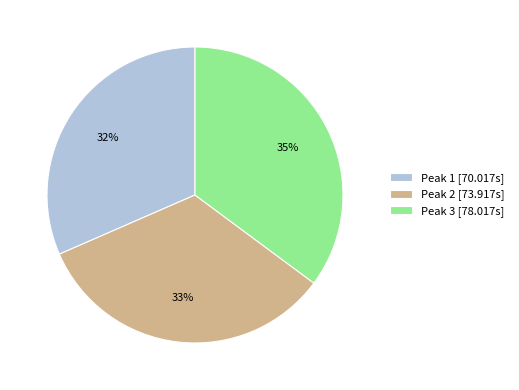

The Peak 1 slice represents 44% of the pie. True or false?

False